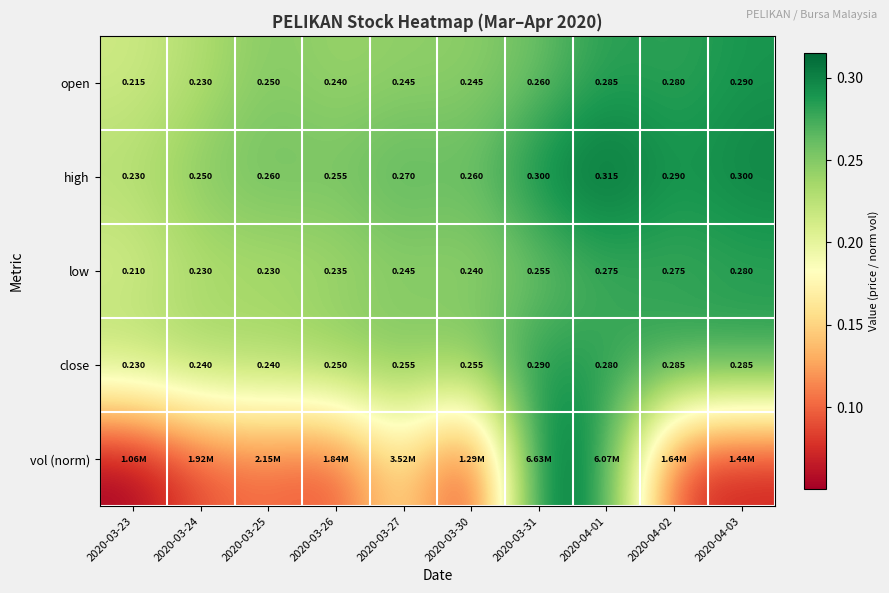

What is the total value across all series at 2020-03-23?

0.9